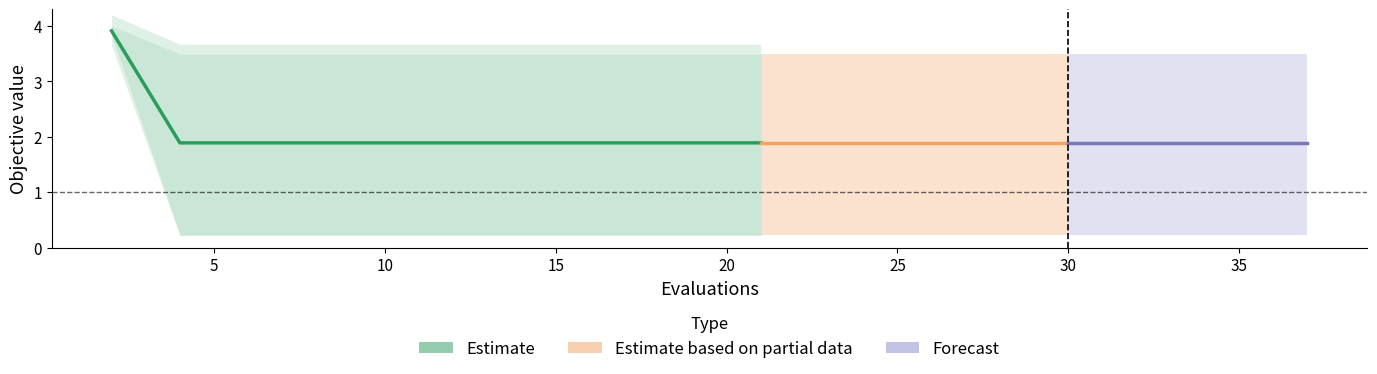

True or false: worst and mean intersect in this chart.

False